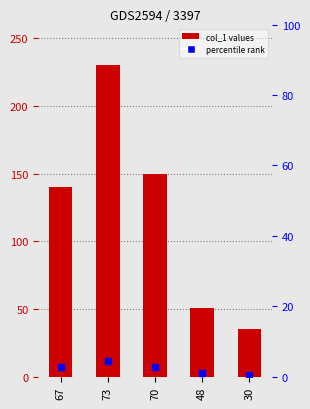

Where is the data nearest to the value 132?

67